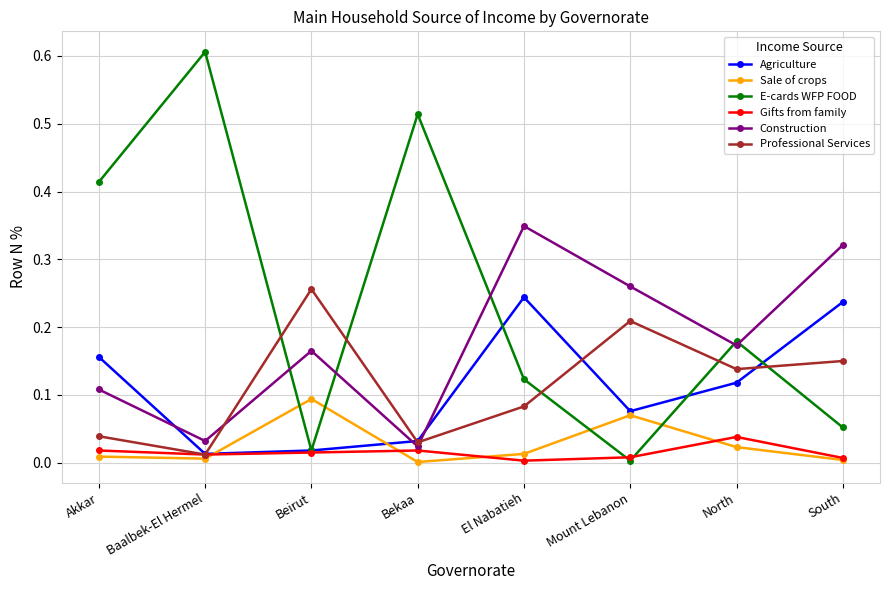

At which label does E-cards WFP FOOD reach its peak?

Baalbek-El Hermel